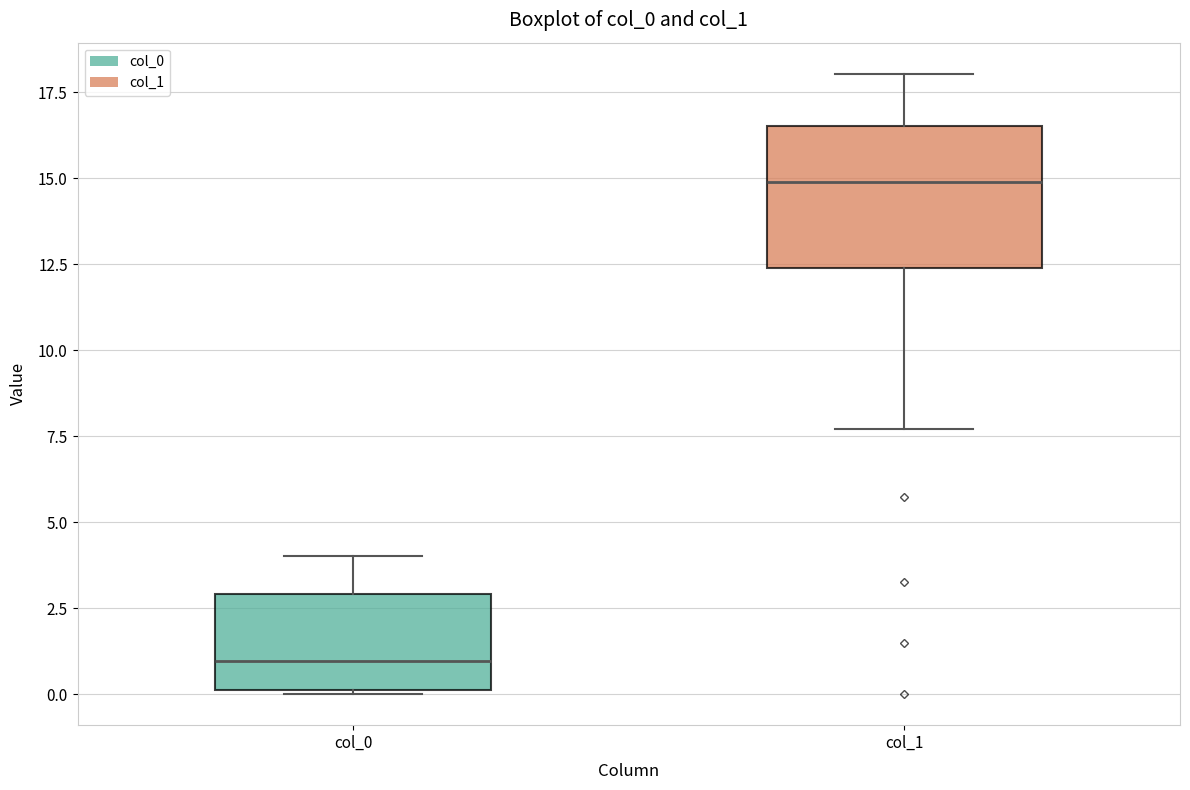

Comparing the boxes themselves (not the whiskers), which one is the tallest?

col_1